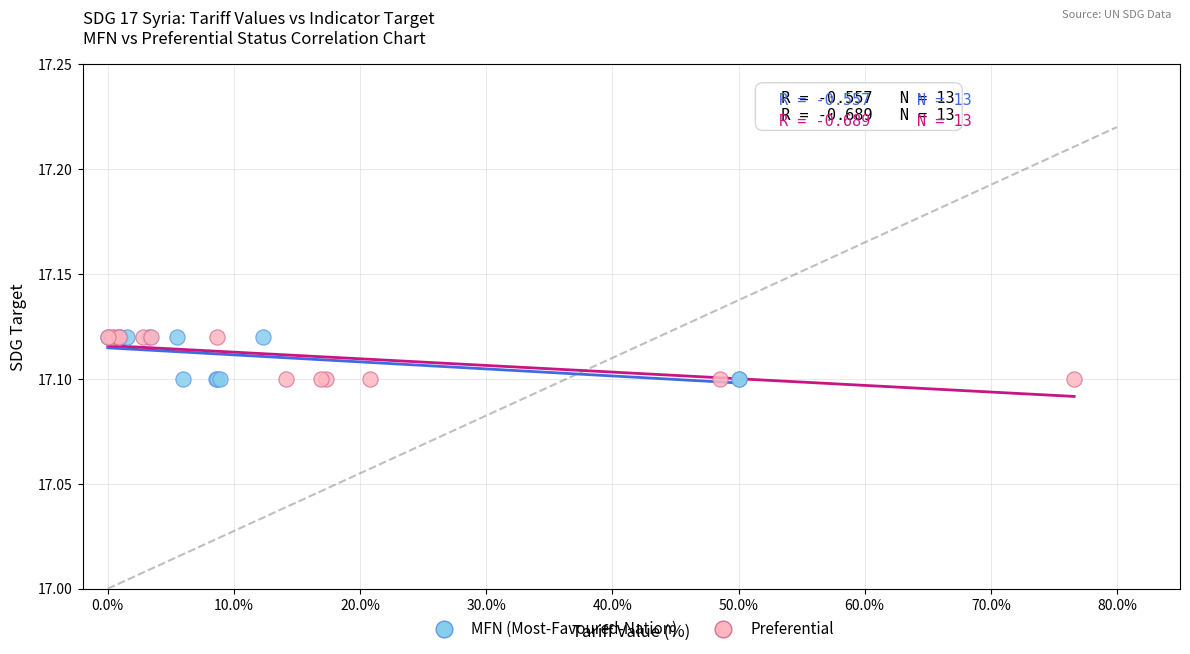

What are all the series names shown in the legend?

MFN (Most-Favoured-Nation), Preferential